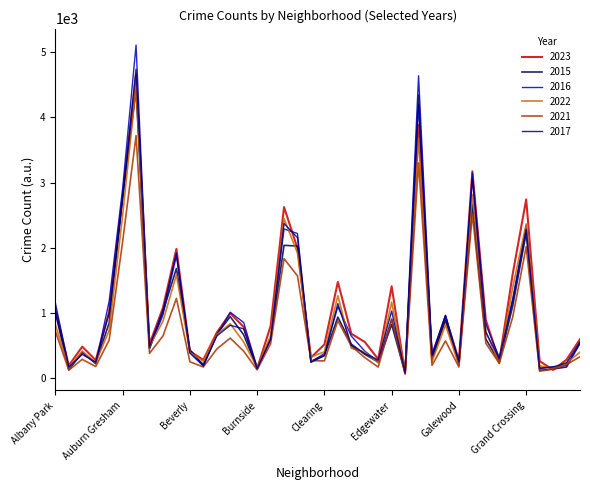

What is the greatest value displayed?

5114